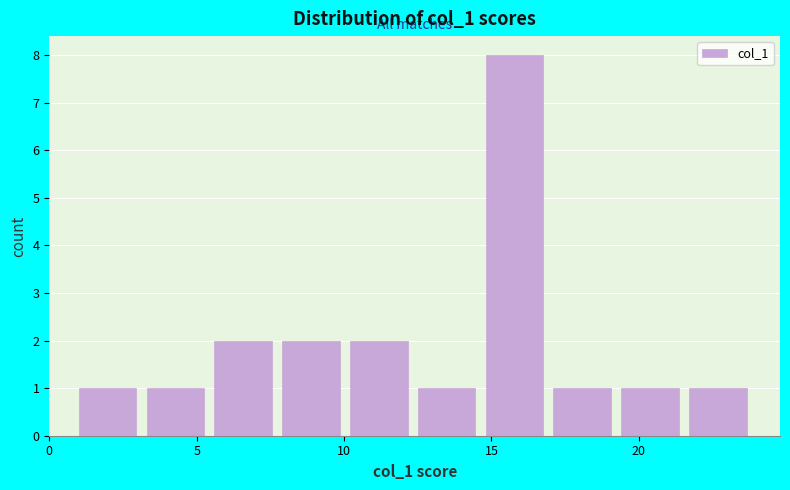

Reading left to right, list every bar in this chart as the range it spans on the x-axis followed by its height. Neither the bar edges nor the heights are printed on the chart, so give them approximately, as read against the axes.

1.0 to 3.3: 1
3.3 to 5.6: 1
5.6 to 7.9: 2
7.9 to 10.2: 2
10.2 to 12.5: 2
12.5 to 14.8: 1
14.8 to 17.1: 8
17.1 to 19.4: 1
19.4 to 21.7: 1
21.7 to 24.0: 1